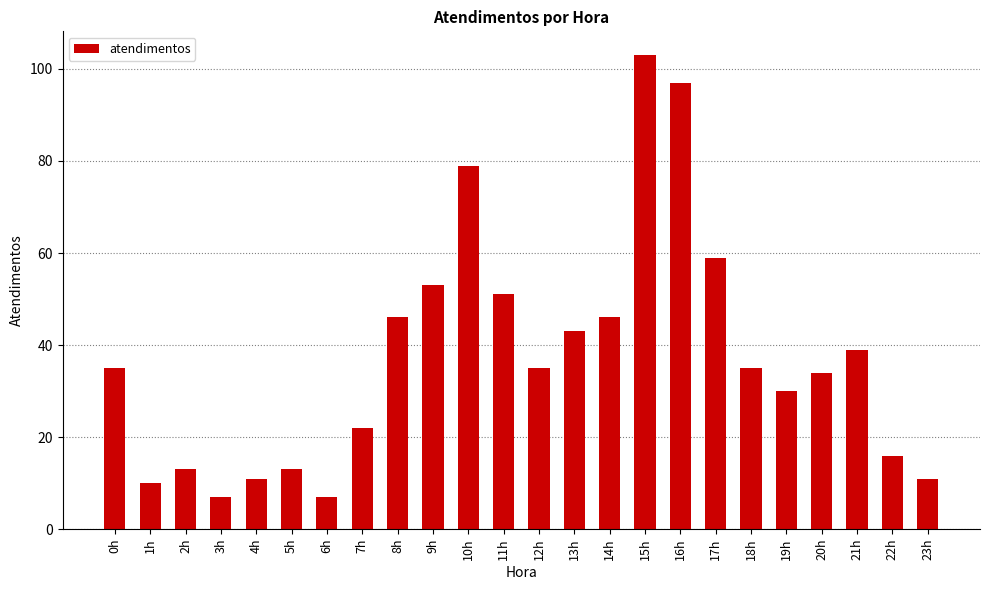

The chart shows a value of 18 at 23h. True or false?

False